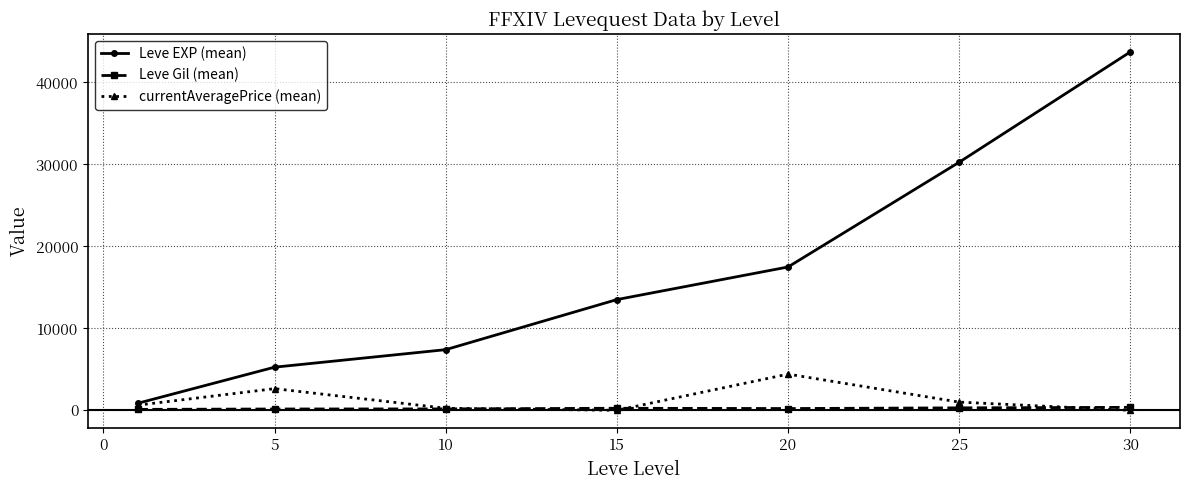

At how many categories does at least one series exceed 35080?

1